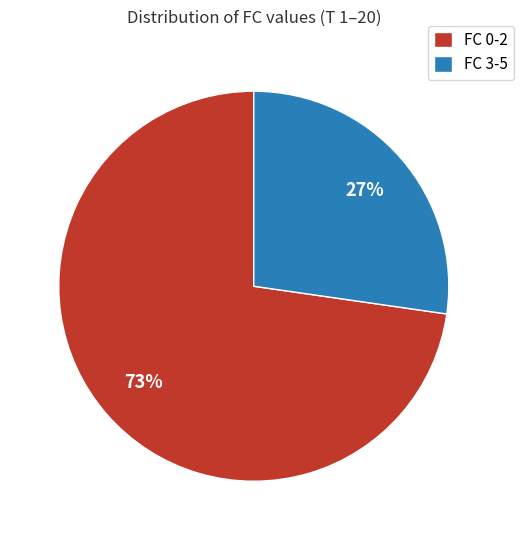

The FC 3-5 slice represents 37% of the pie. True or false?

False